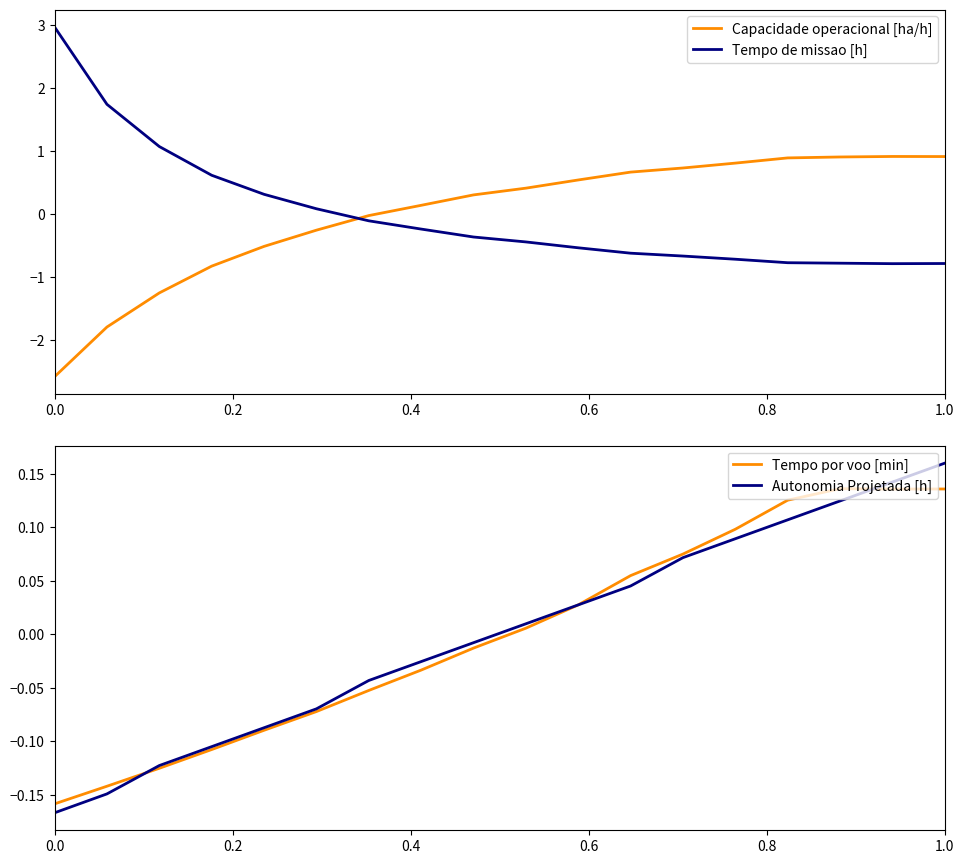

How many times do Capacidade operacional [ha/h] and Tempo de missao [h] cross each other?

1